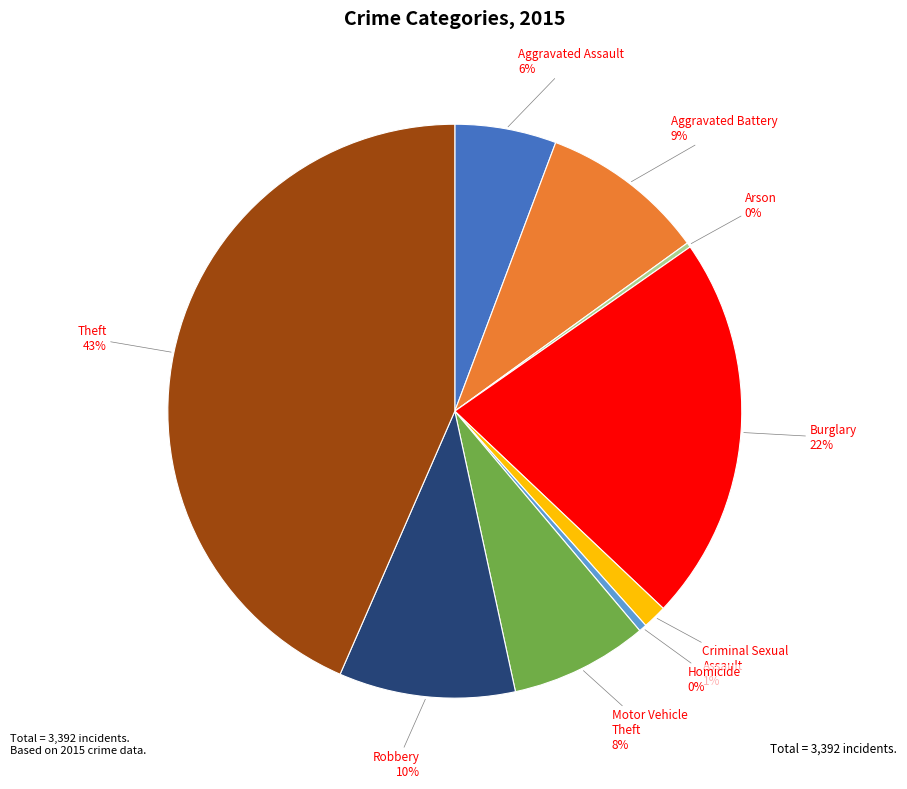

Does any single category account for the majority?

No